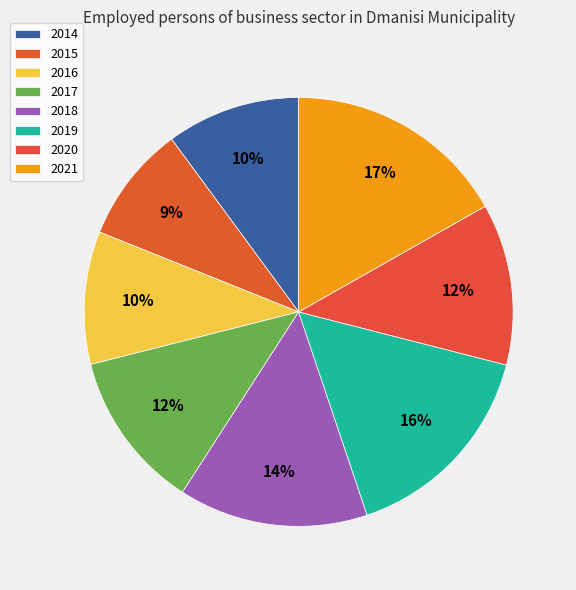

Count the number of slices in the pie.

8